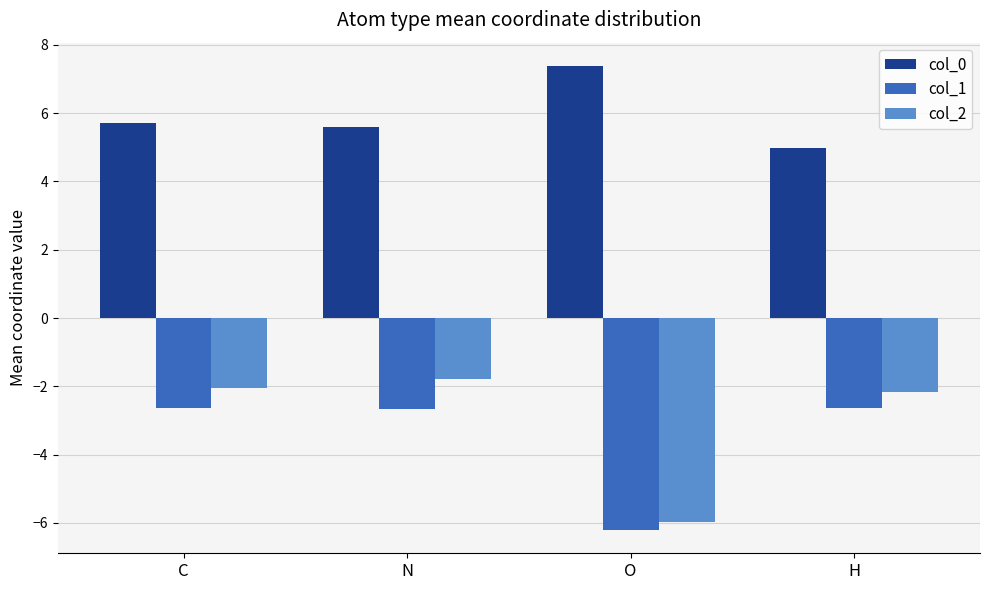

How many bars are there in each group?

3